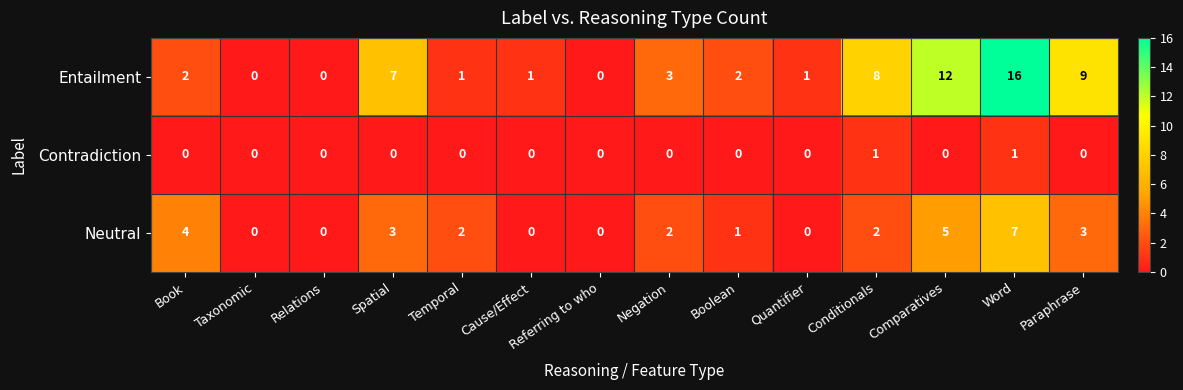

True or false: Contradiction has a value of 0 at Cause/Effect.

True